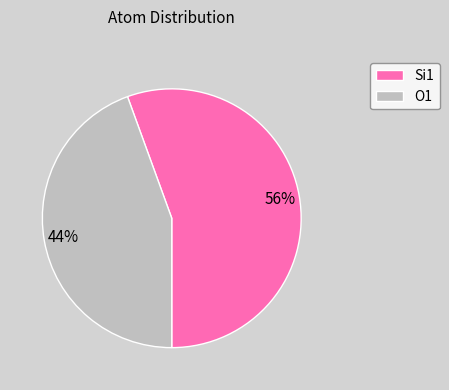

Rank the categories by value from highest to lowest.

Si1, O1